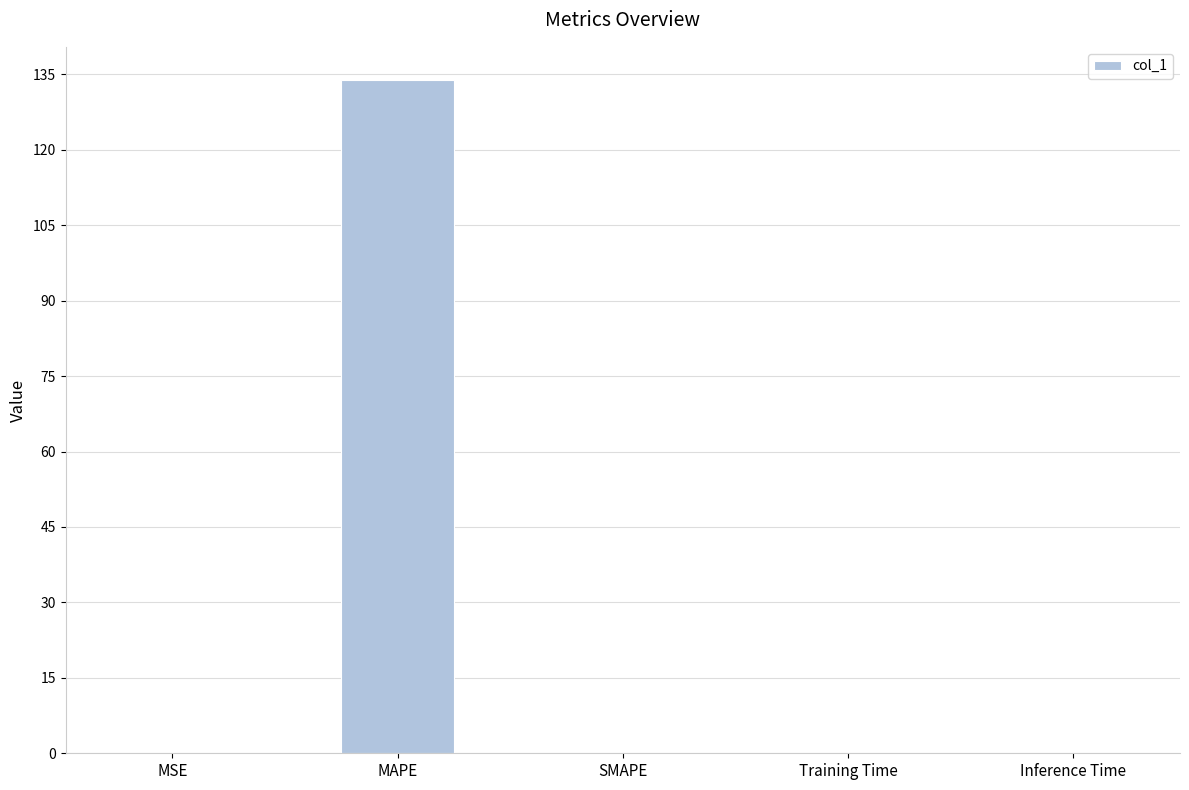

What is the sum of all values?

133.8